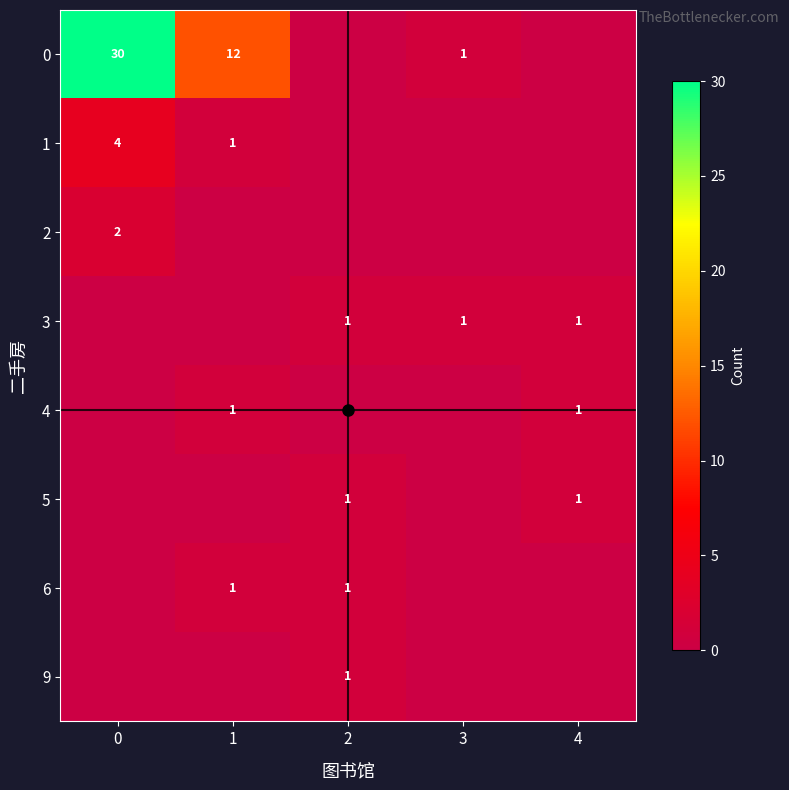

The 3 series shows 1 at 2. True or false?

True